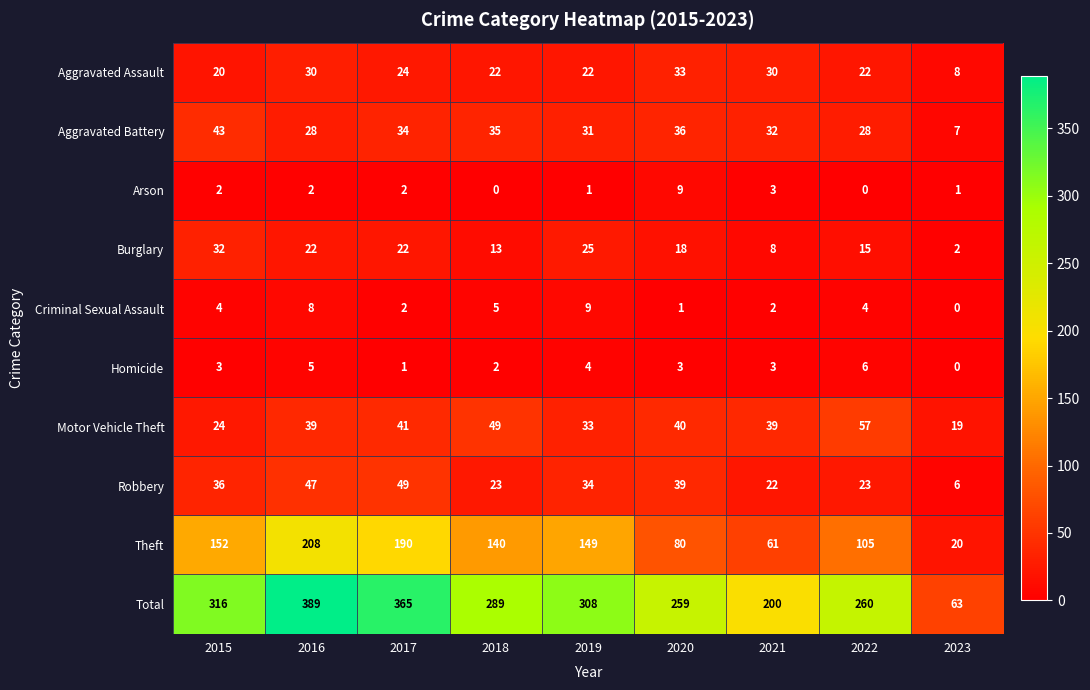

Where is Theft nearest to the value 114?

2022